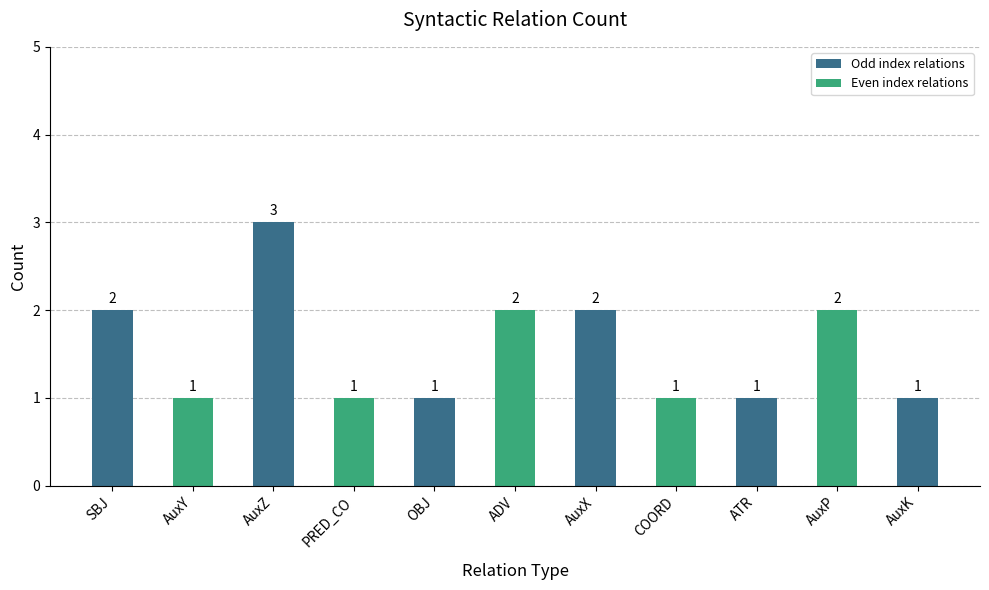

What is the label of the 3rd bar from the left?

AuxZ